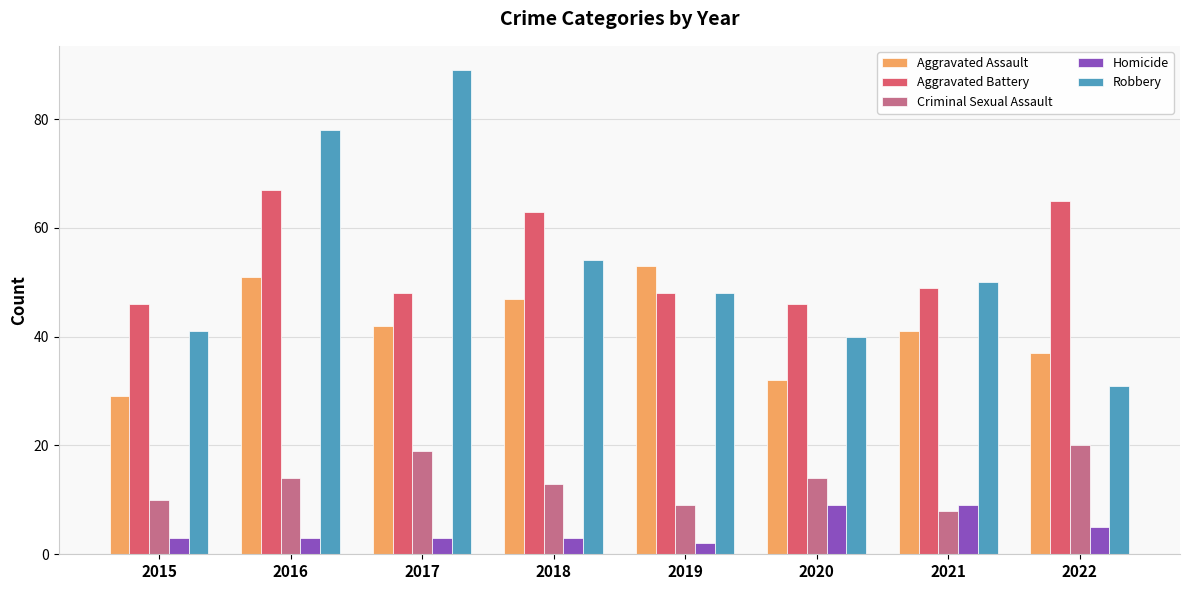

Which series changed the most between 2016 and 2017?

Aggravated Battery